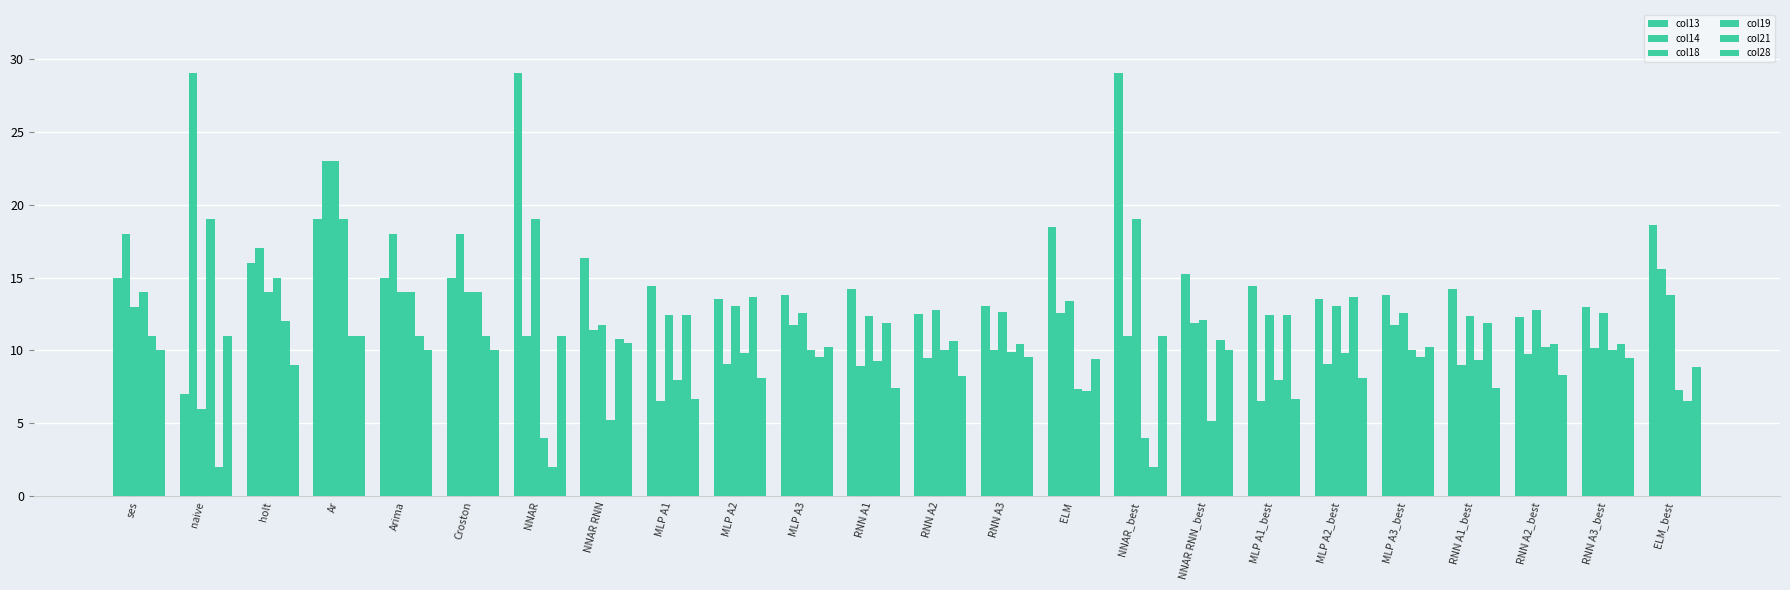

How many distinct data groups are displayed?

6